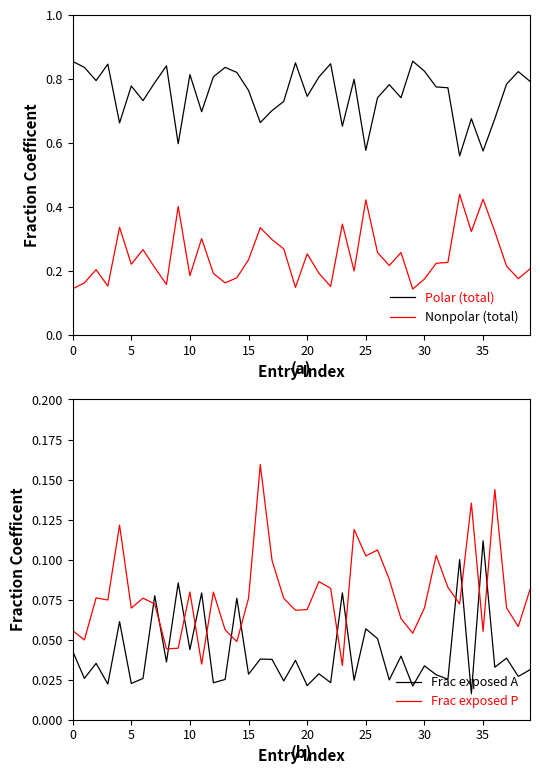

What is the difference between the maximum and minimum values in the Nonpolar (total) series?

0.3